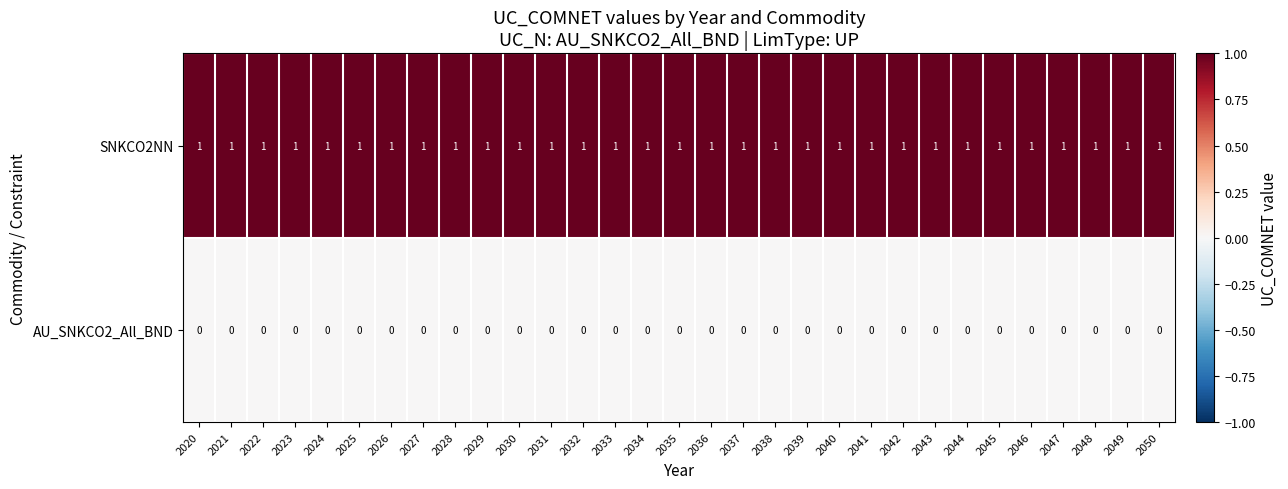

The AU_SNKCO2_All_BND series shows 0 at 2038. True or false?

True